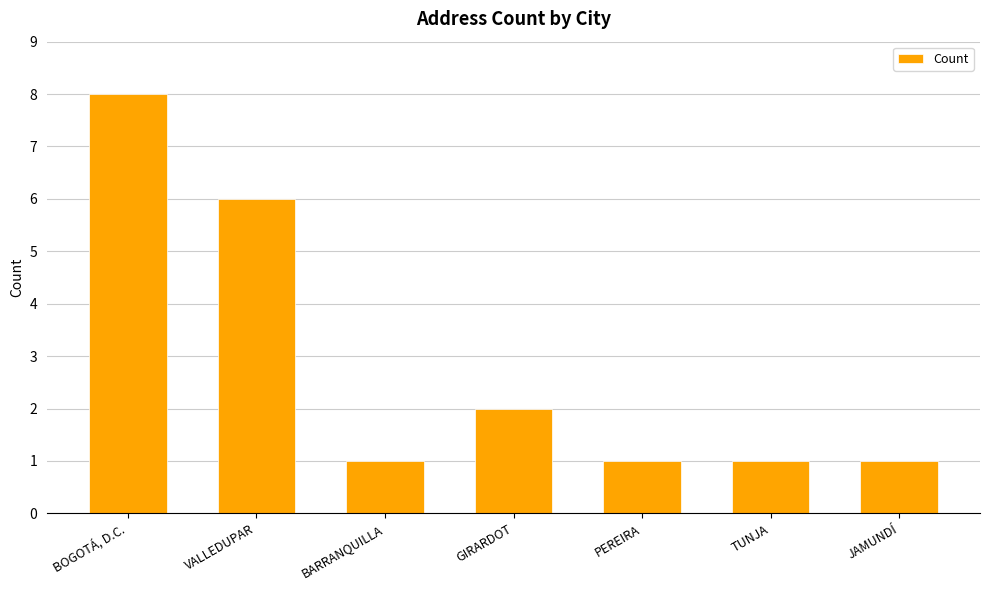

Is it true that the value at BARRANQUILLA is 1?

True